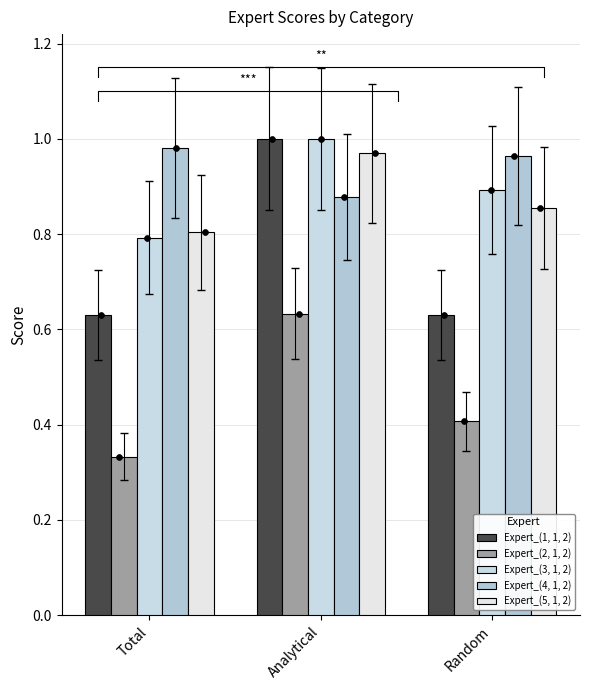

Which series has the largest total across all categories?

Expert_(4, 1, 2)